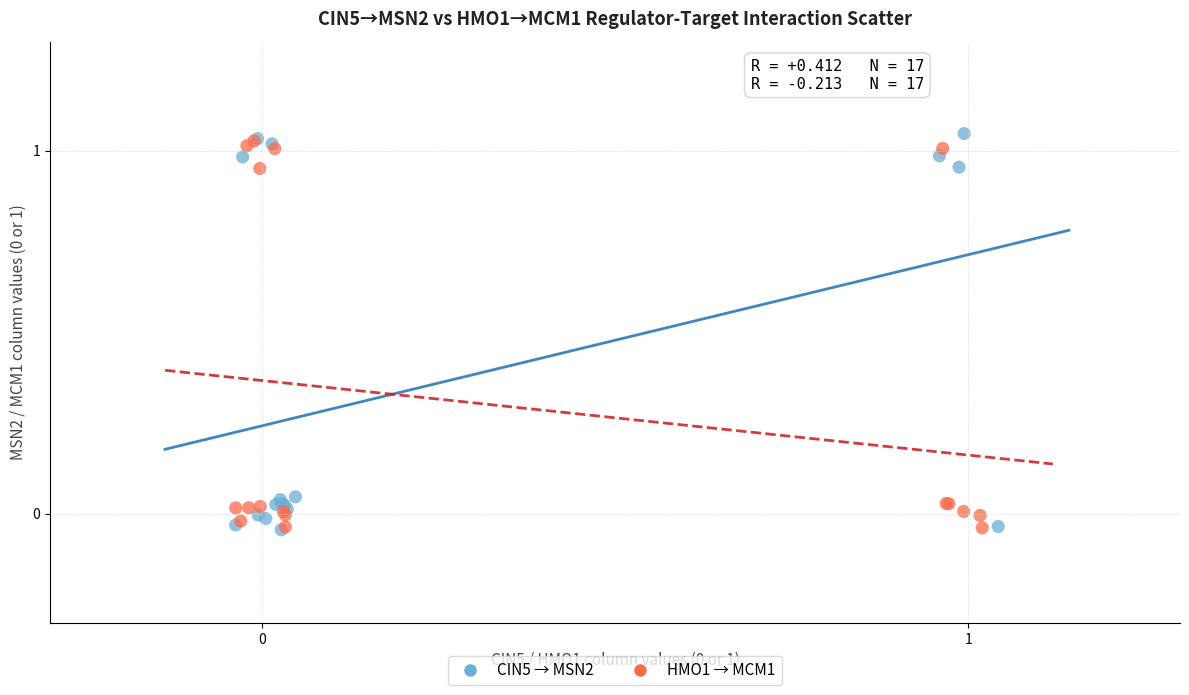

Which series reaches the maximum Y coordinate?

CIN5 → MSN2